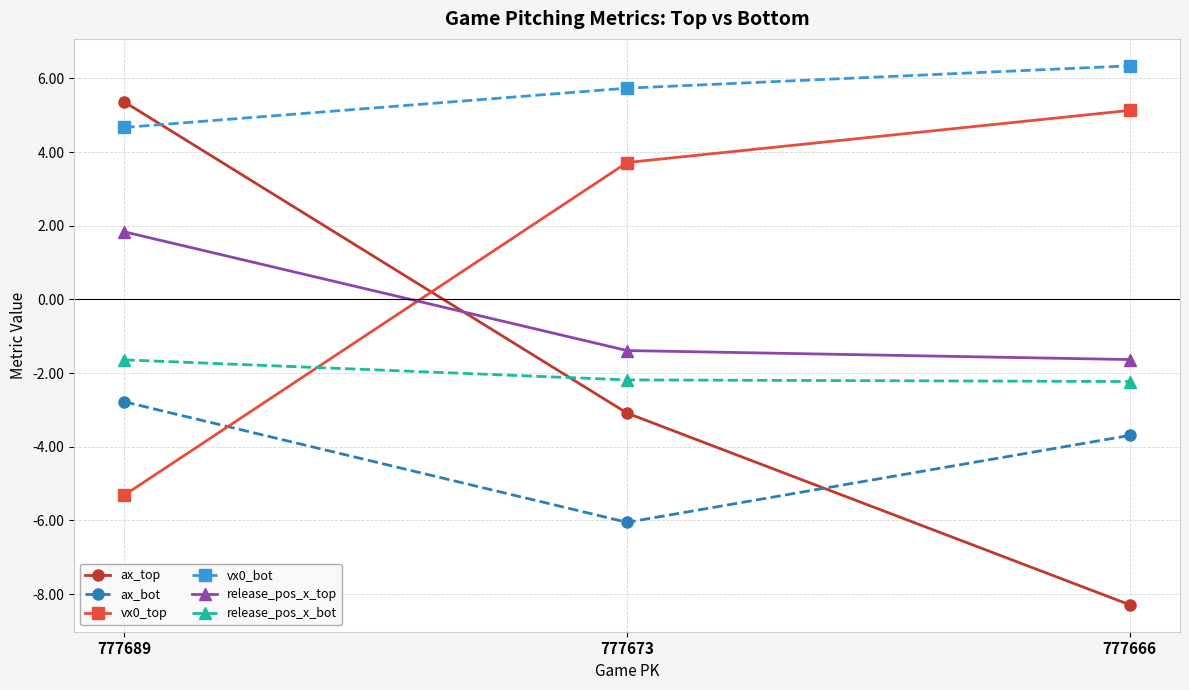

At which label is vx0_top closest to 0?

777673